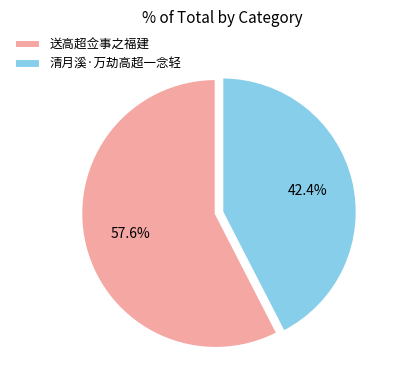

What percentage is NOT represented by 送高超佥事之福建?

42.4%